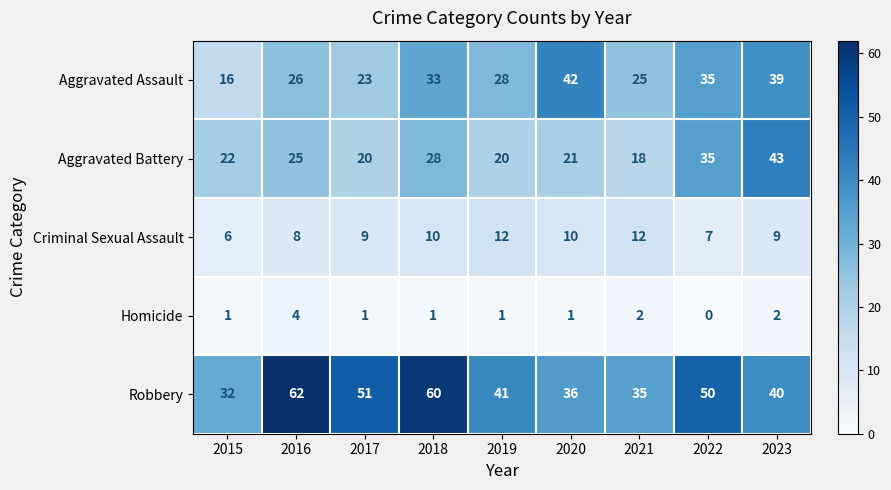

At which category is the sum across all series the highest?

2023